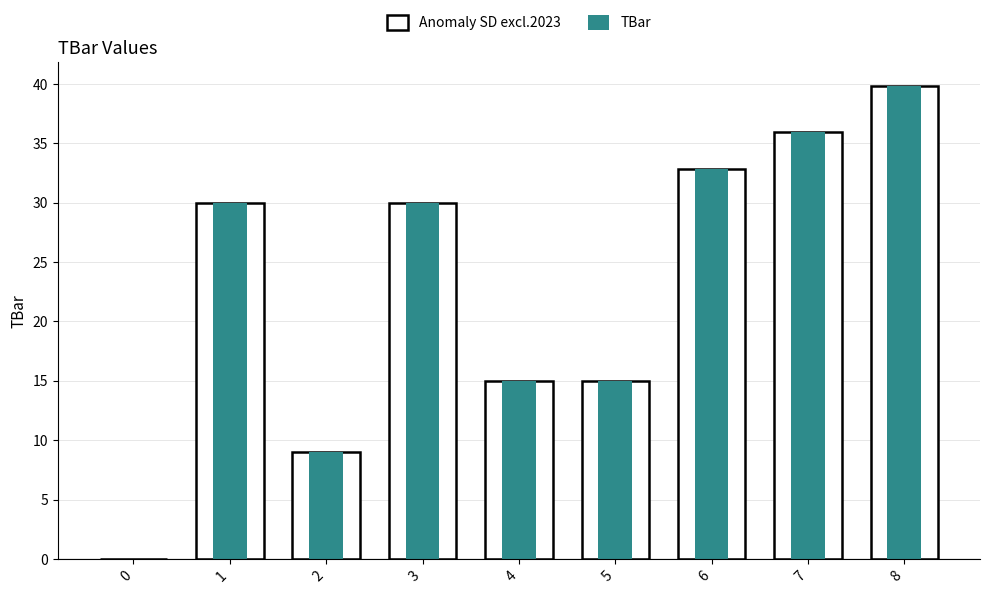

Where is Anomaly SD excl.2023 nearest to the value 19?

4